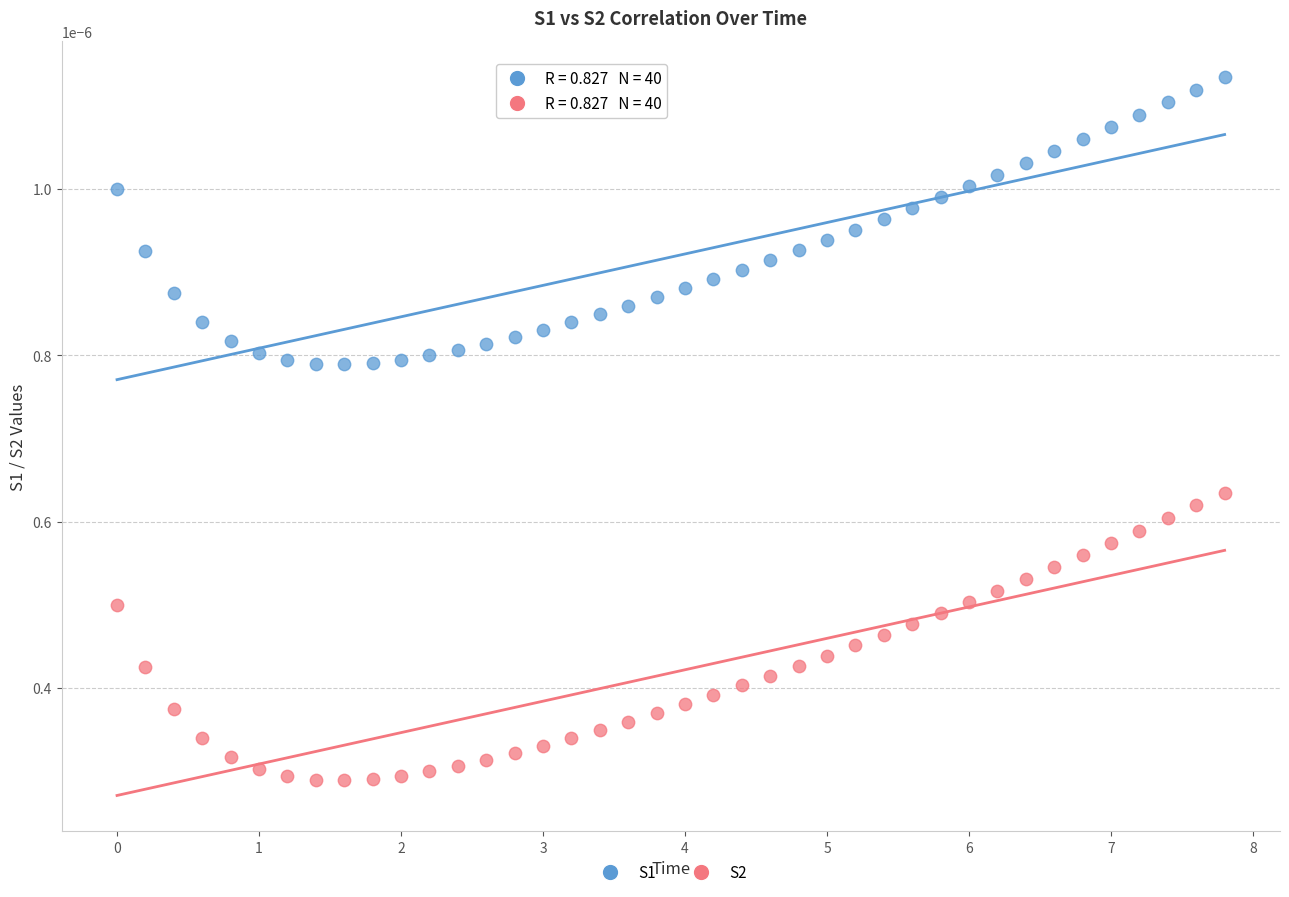

Which series contains the lowest Y value?

S2